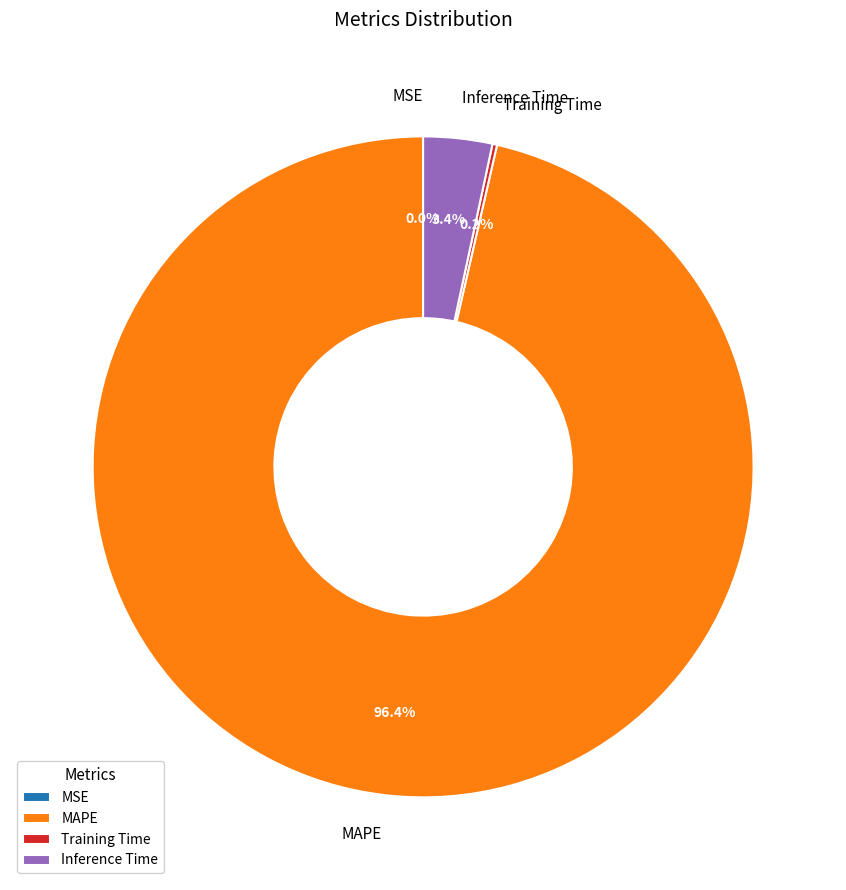

Which category has the biggest portion of the pie?

MAPE